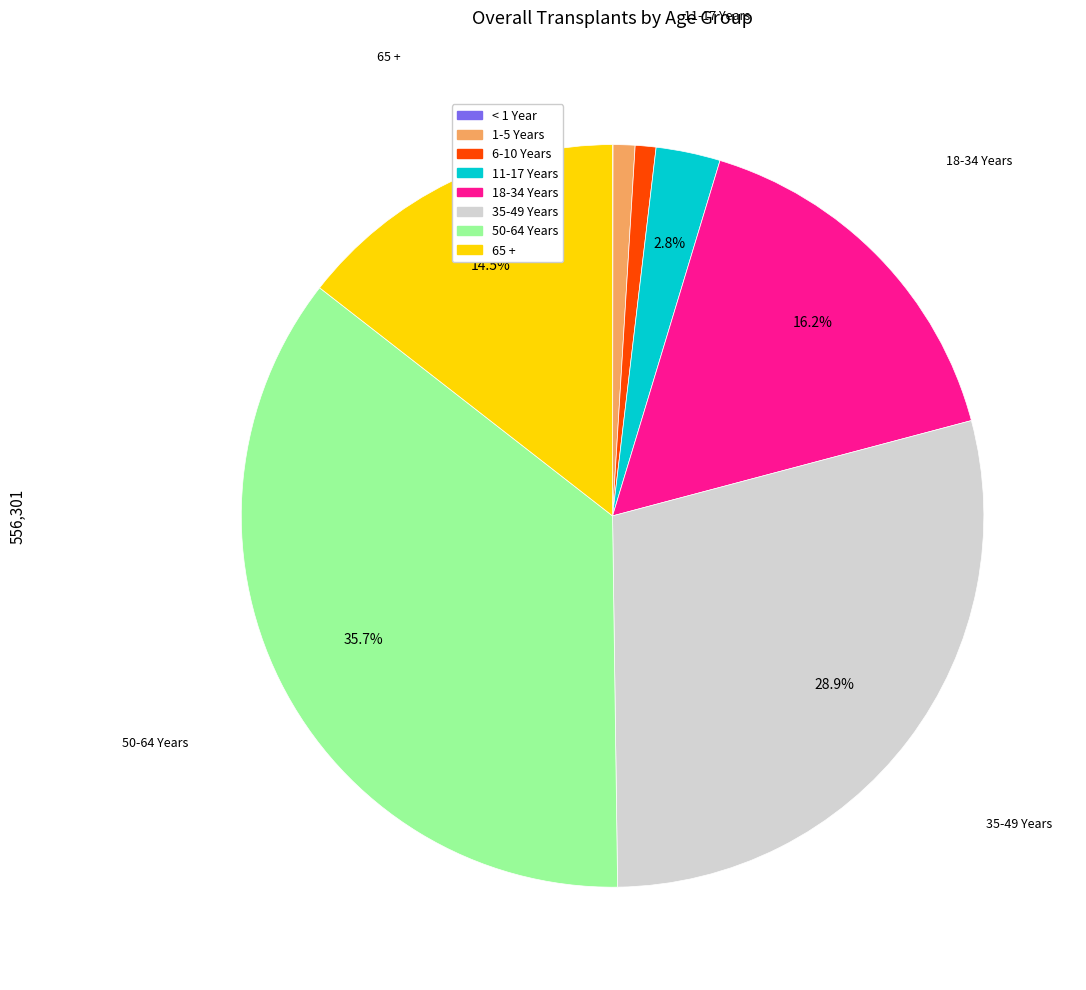

Which slice is the largest?

50-64 Years